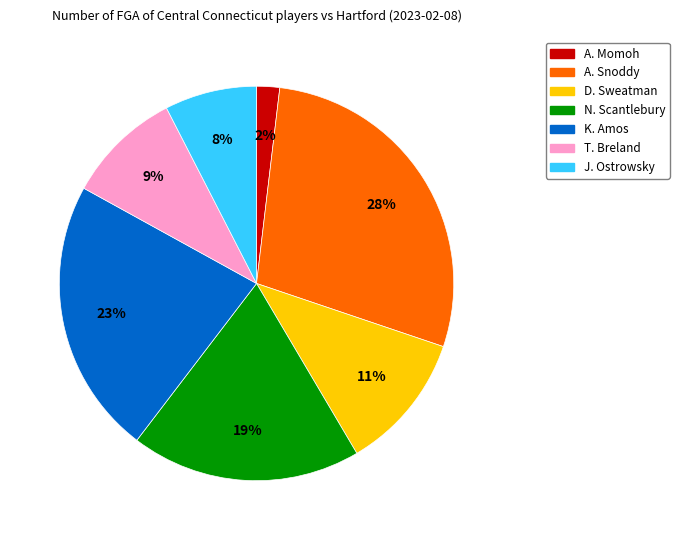

To the nearest percent, what portion does A. Momoh represent?

2%